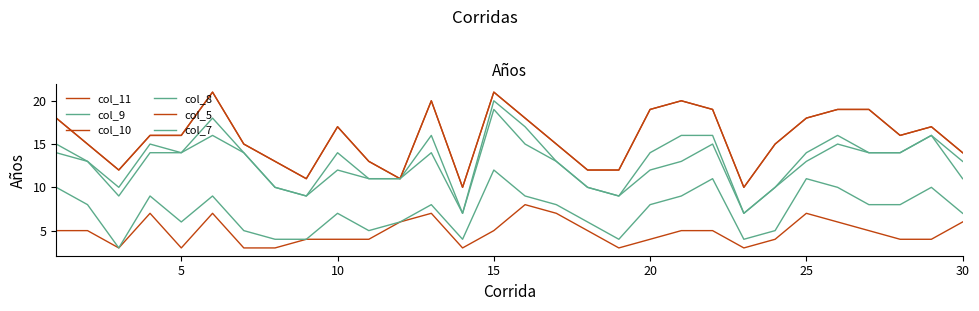

Which series has the widest spread of values?

col_9